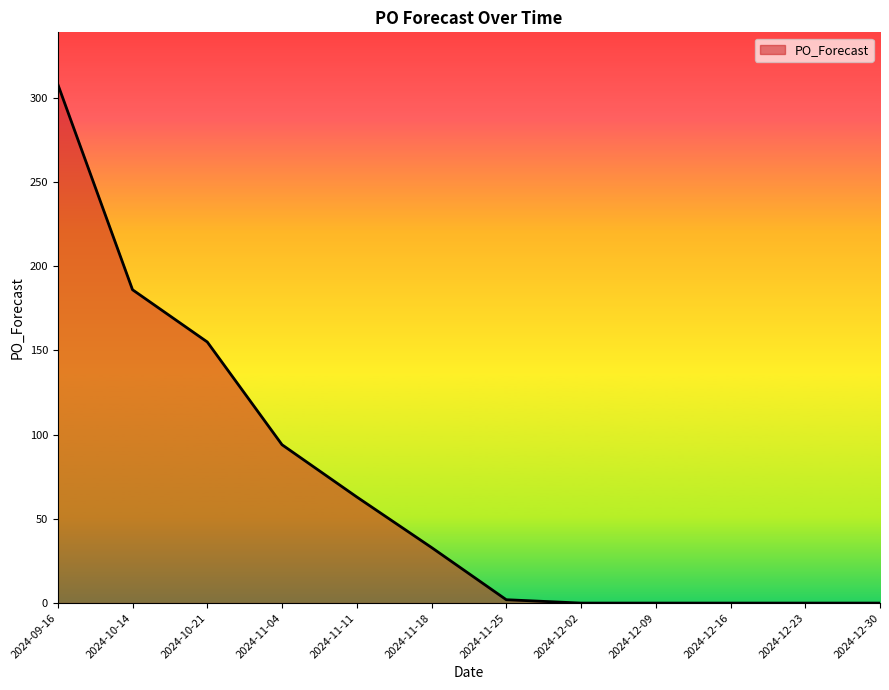

Is it true that the value at 2024-10-21 is 155?

True